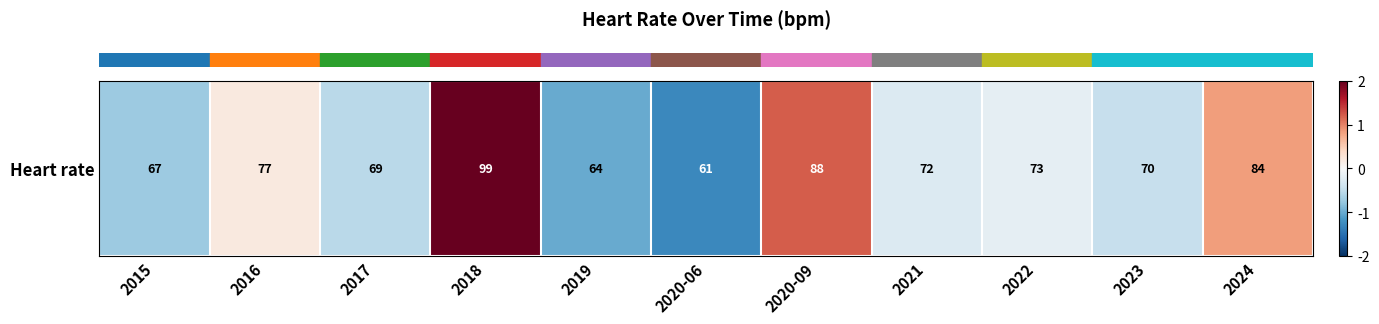

The value at 2024 is 0.8. True or false?

True